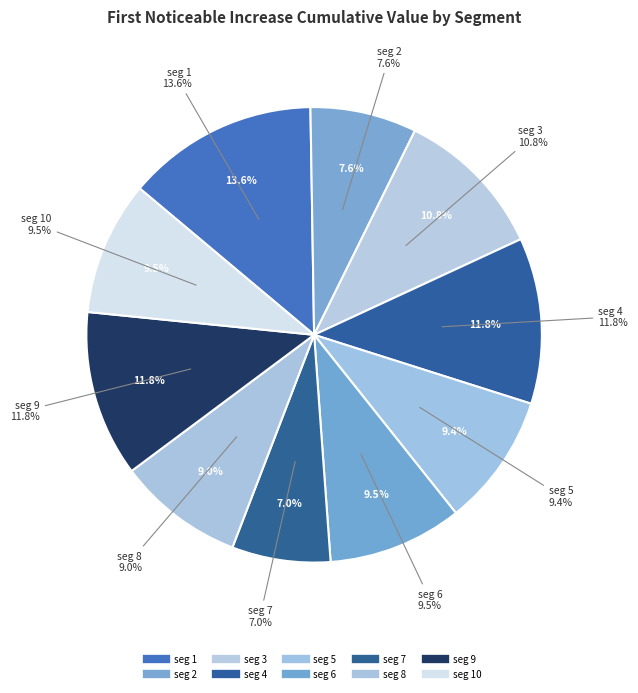

Which has a higher value, signal segment 7 or signal segment 6?

signal segment 6